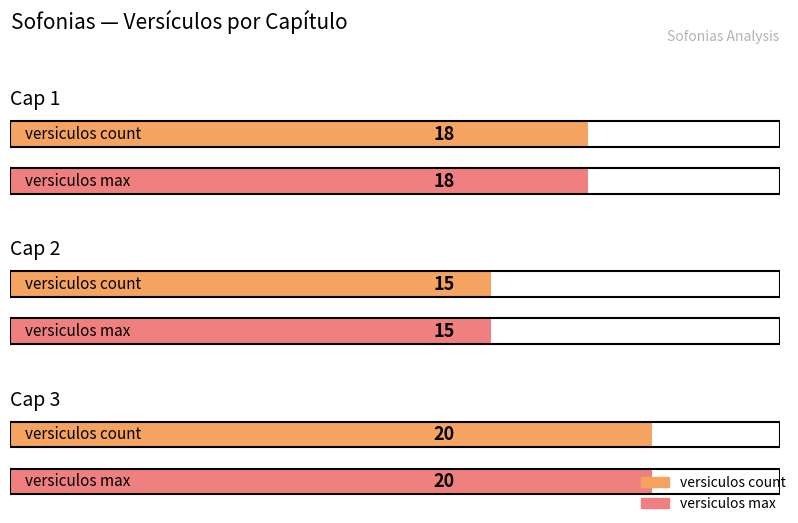

What is the difference between the versiculos_max values at Cap 1 and Cap 3?

2